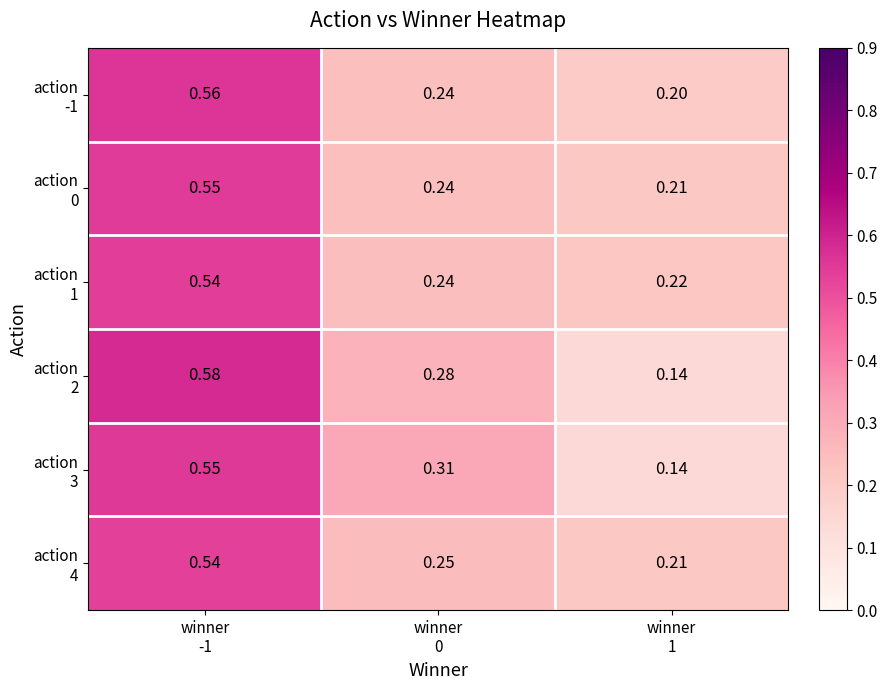

How many series are shown in this chart?

6